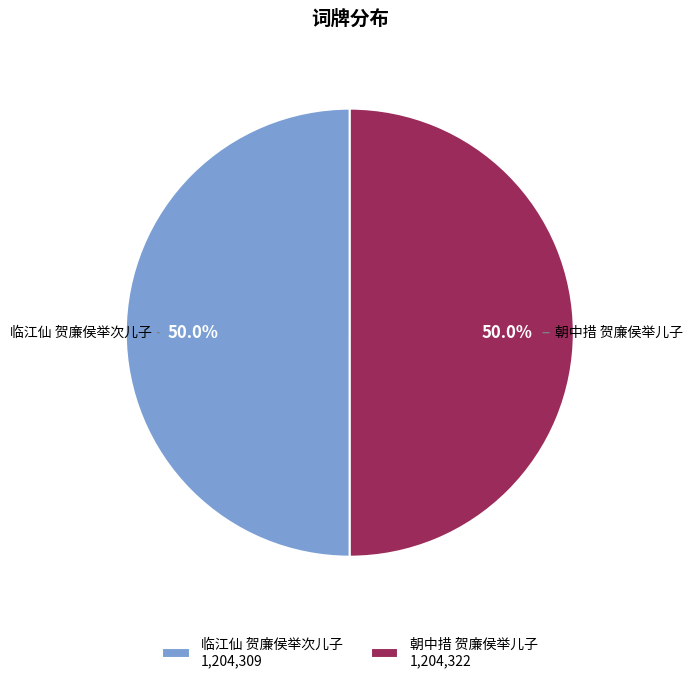

Combined, do 朝中措 贺廉侯举儿子 and 临江仙 贺廉侯举次儿子 account for over 50%?

Yes